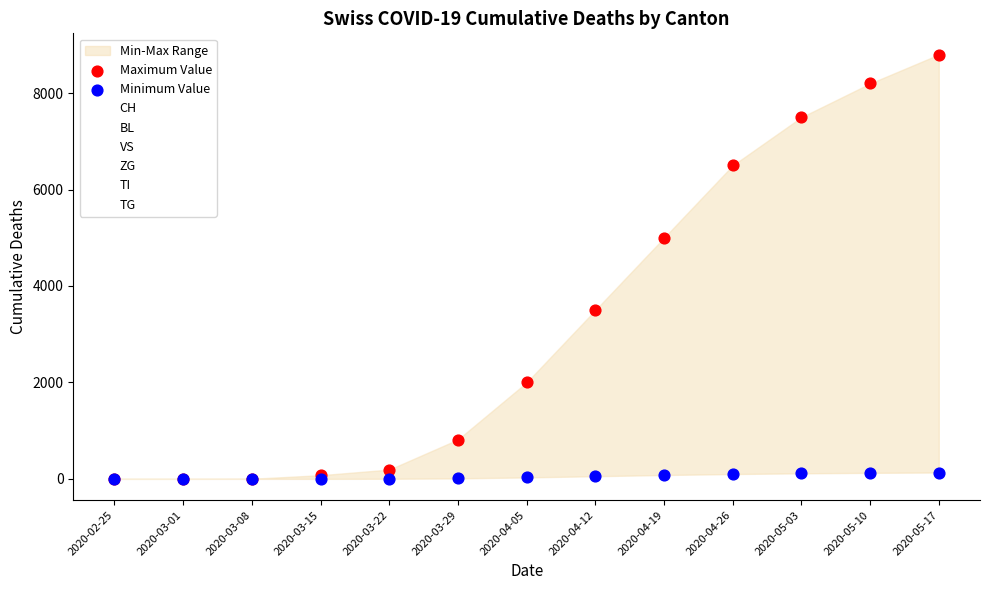

Which series has the largest total across all categories?

Maximum Value